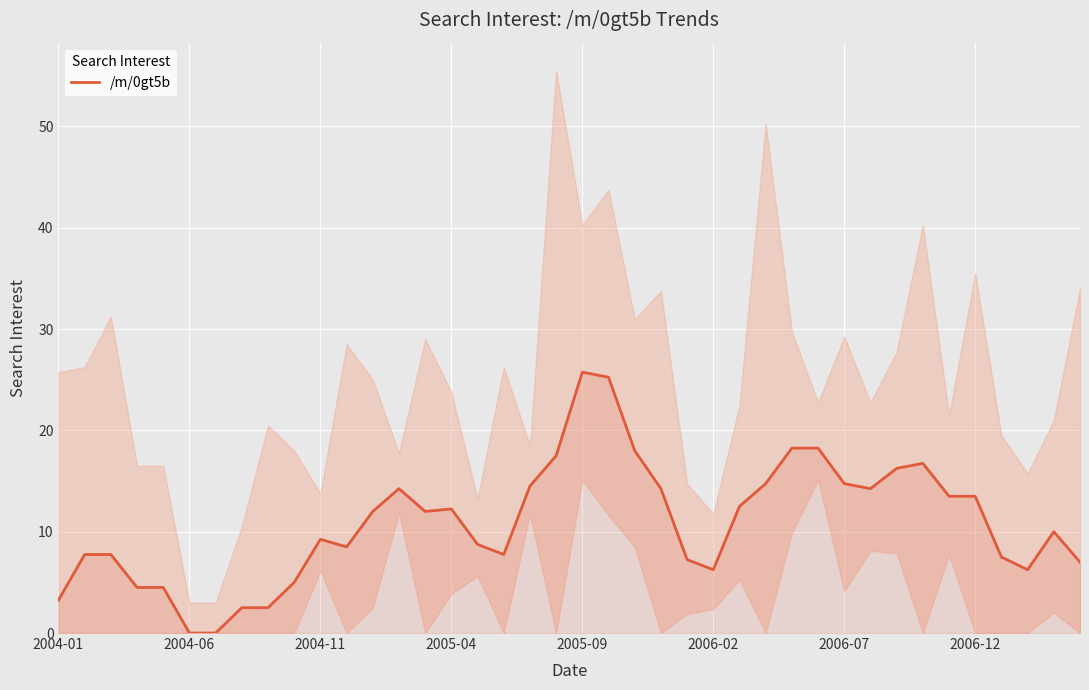

How many points are lower than both their immediate neighbors (excluding endpoints)?

6